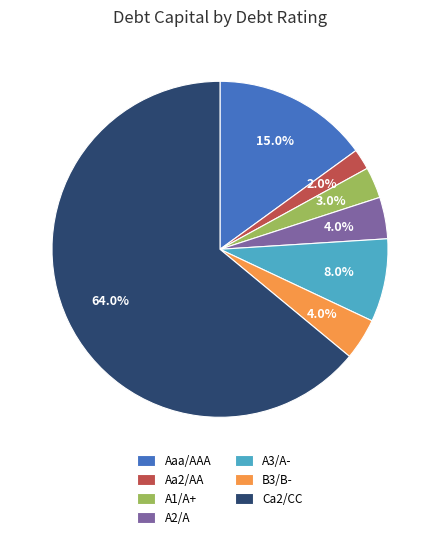

How many slices are in this pie chart?

7